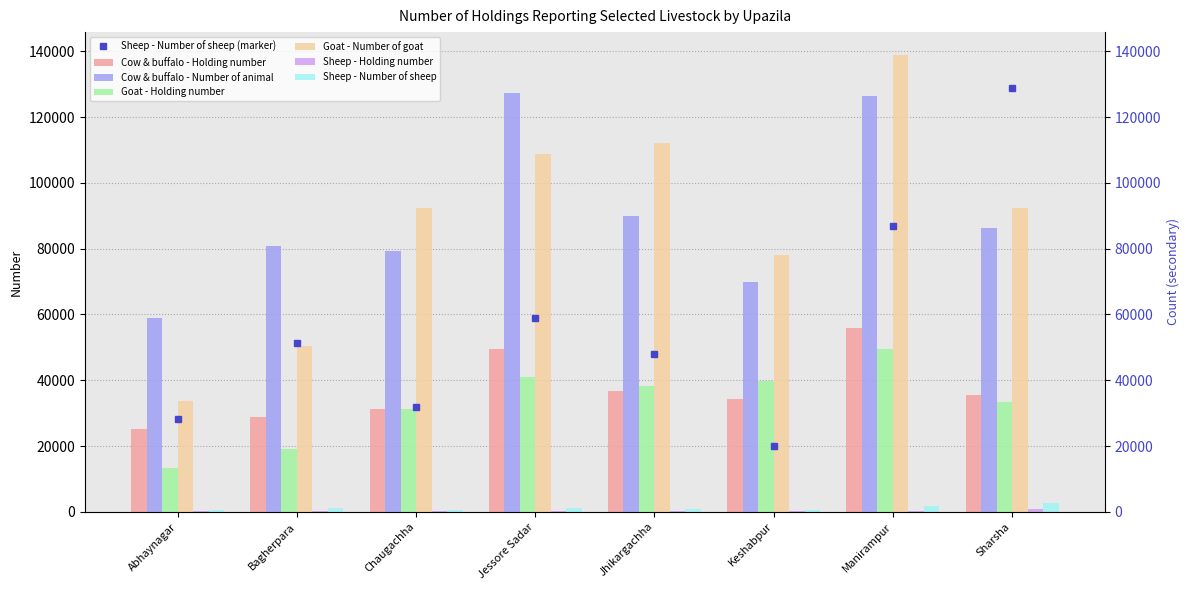

Read the Sheep - Number of sheep value at Chaugachha, to the nearest 50.

650